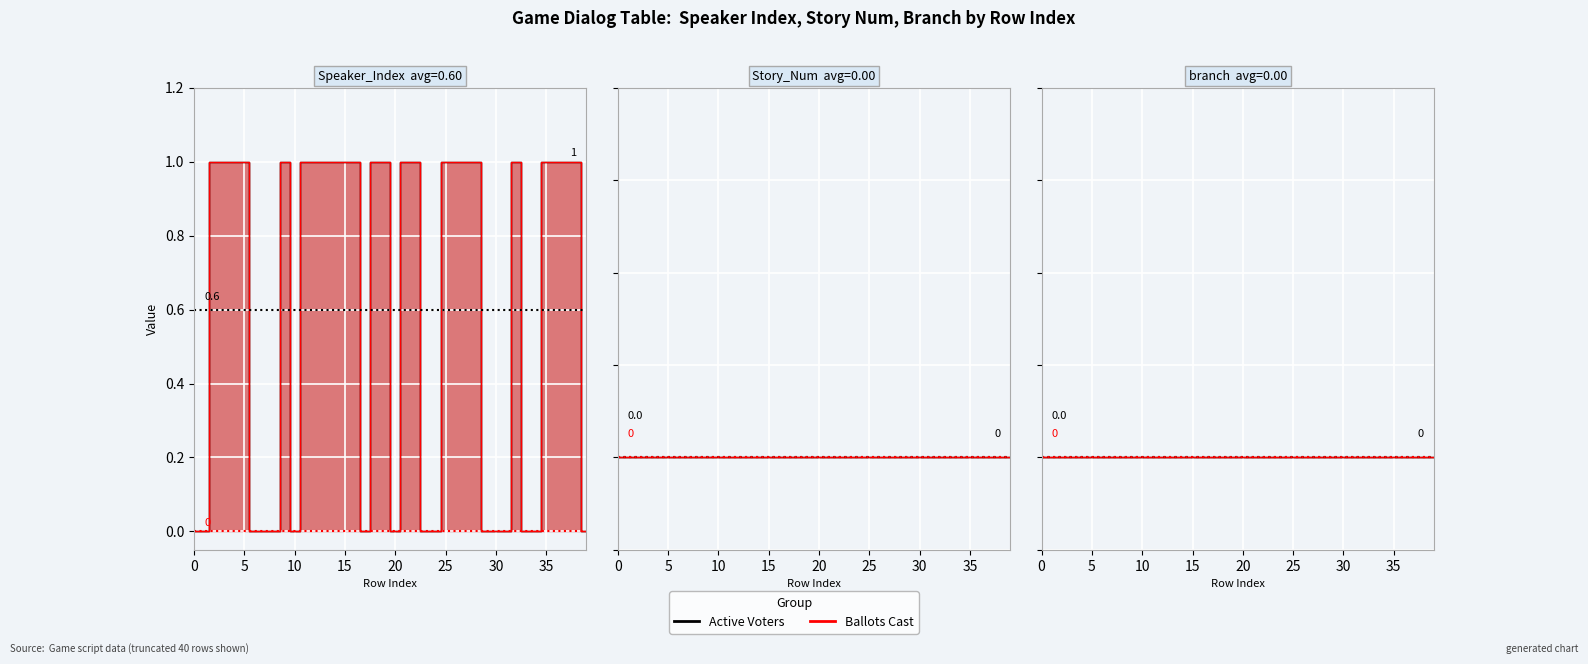

True or false: Ballots Cast has a value of 0.5 at 10.

False